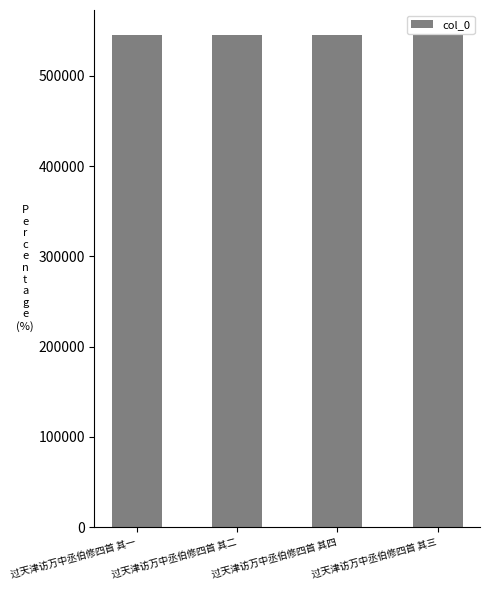

What is the approximate value at 过天津访万中丞伯修四首 其四?

545726